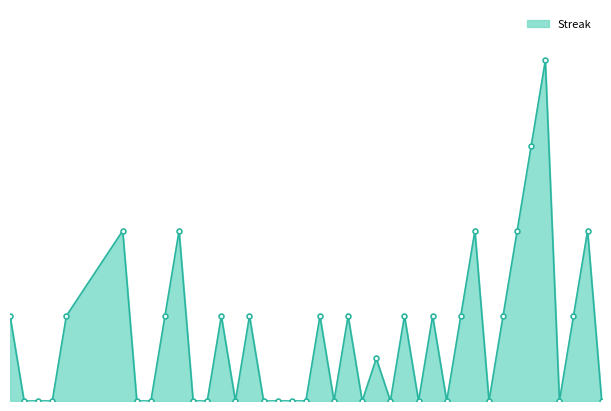

Which label corresponds to the largest value in the chart?

2010-08-14